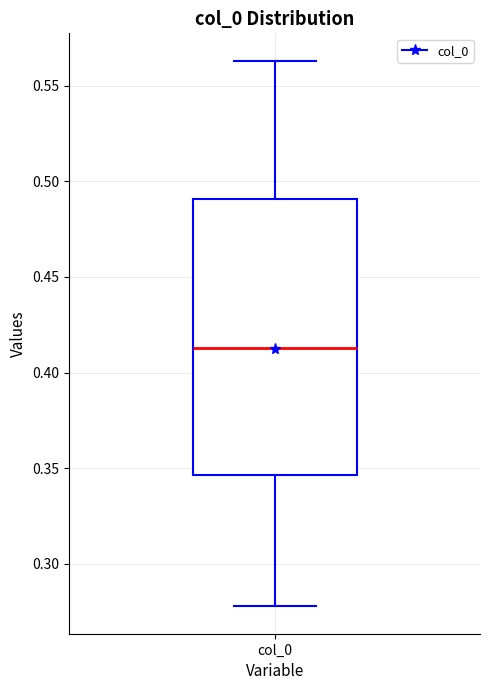

Transcribe this box plot: give where the median line is, the range the box spans, and where the two whiskers end, as read against the y-axis. The values are not printed on the chart, so give them approximately, as read against the axis.

median 0.415, box 0.345 to 0.490, whiskers 0.280 to 0.565